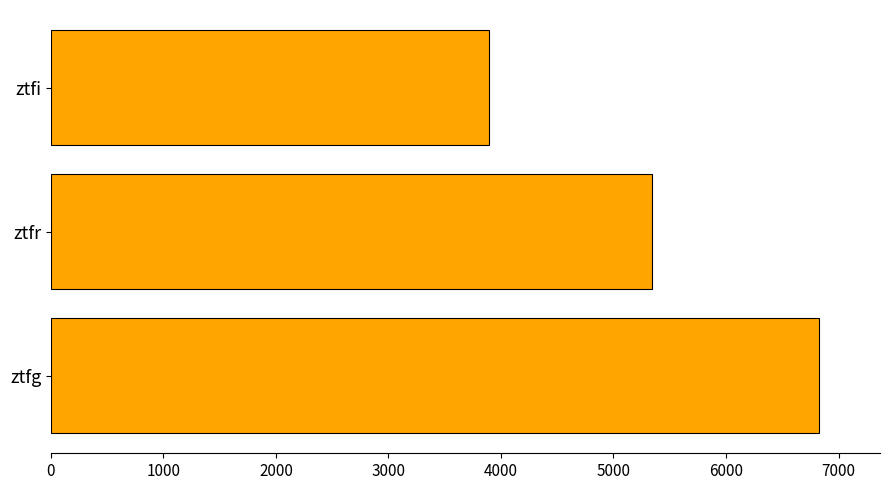

What is the difference between the maximum and minimum values?

2931